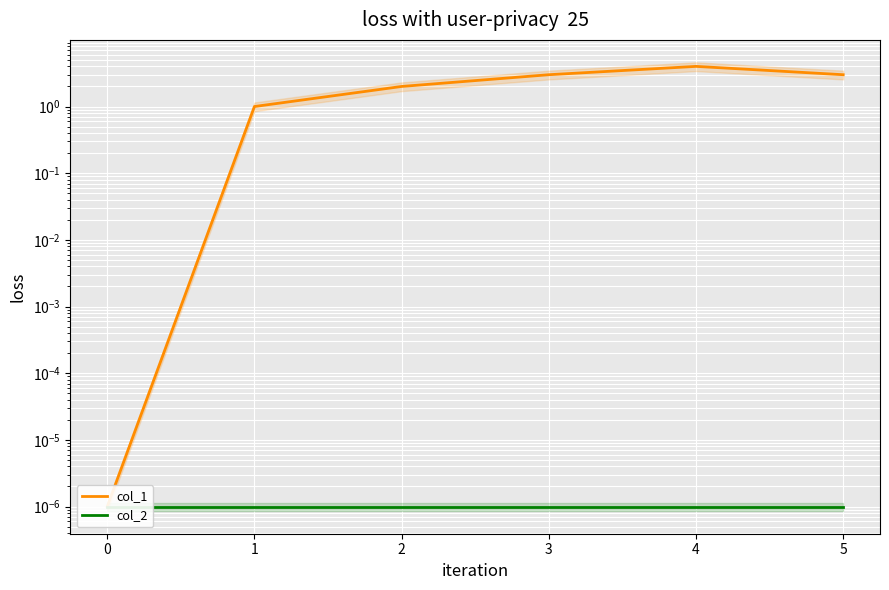

Rank the series at 5 from lowest to highest value.

col_2, col_1